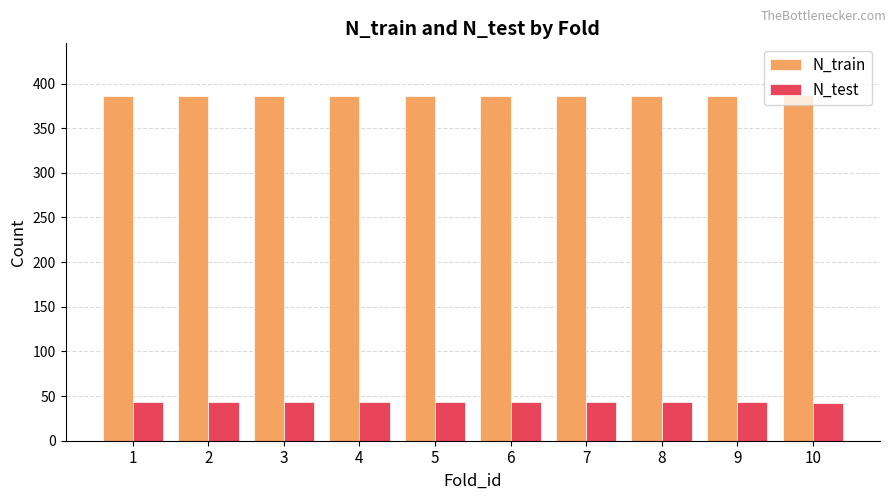

Which series has the largest total across all categories?

N_train